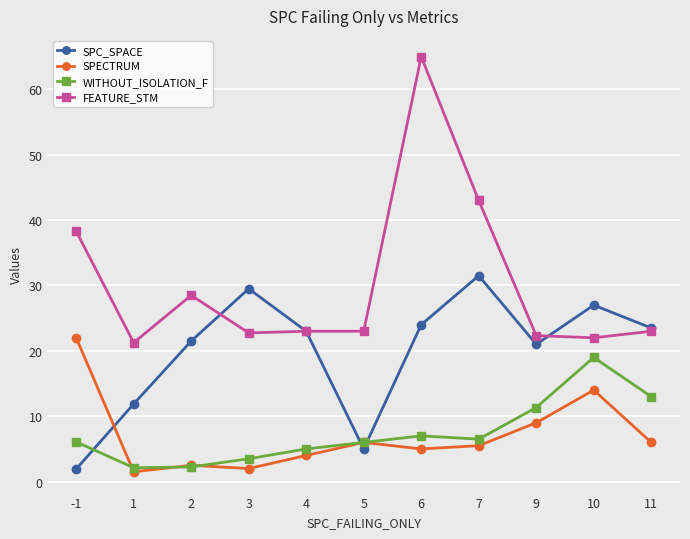

What is the value of the FEATURE_STM point at the 6th from the left?

23.0